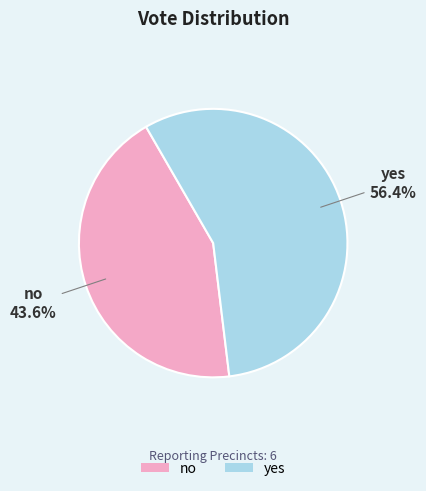

To the nearest percent, what is the difference between the yes and no slice percentages?

13%